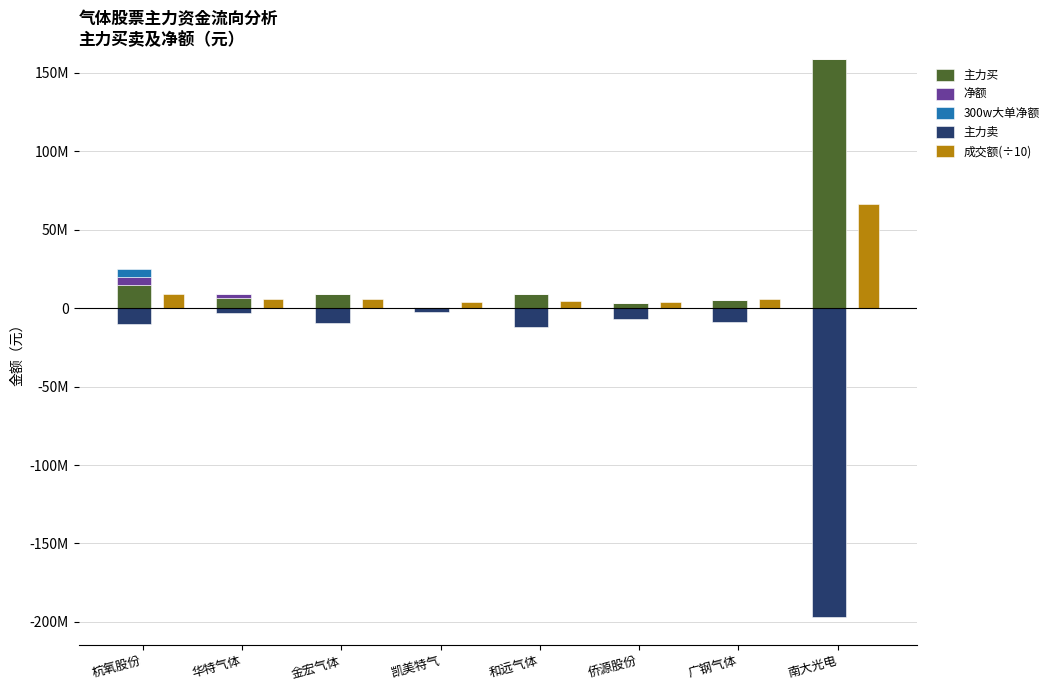

How many data points in 成交额(÷10) are above 5799151?

4